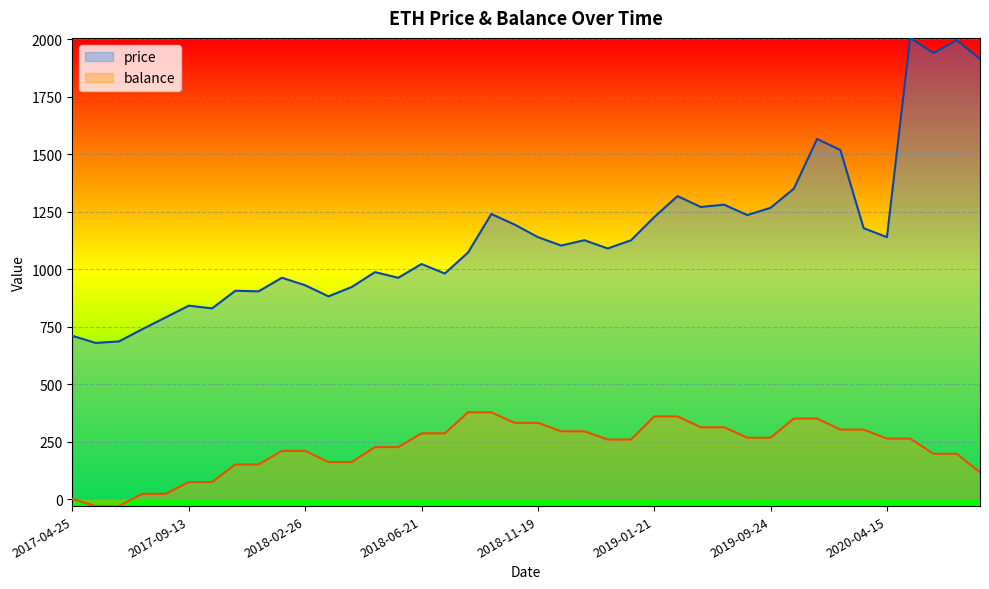

List the labels in order of value, smallest first.

2017-05-02, 2017-06-15, 2017-04-25, 2017-07-07, 2017-08-31, 2017-10-06, 2017-09-13, 2018-03-07, 2017-11-17, 2017-10-18, 2018-04-11, 2018-02-26, 2018-06-07, 2018-01-22, 2018-07-04, 2018-04-27, 2018-06-21, 2018-07-12, 2018-12-21, 2018-11-21, 2019-01-16, 2018-12-18, 2020-04-15, 2018-11-19, 2020-04-13, 2018-10-03, 2019-01-21, 2019-08-22, 2018-09-26, 2019-09-24, 2019-06-17, 2019-08-19, 2019-05-31, 2019-10-10, 2020-01-20, 2020-01-17, 2021-01-06, 2020-12-21, 2020-12-30, 2020-12-11